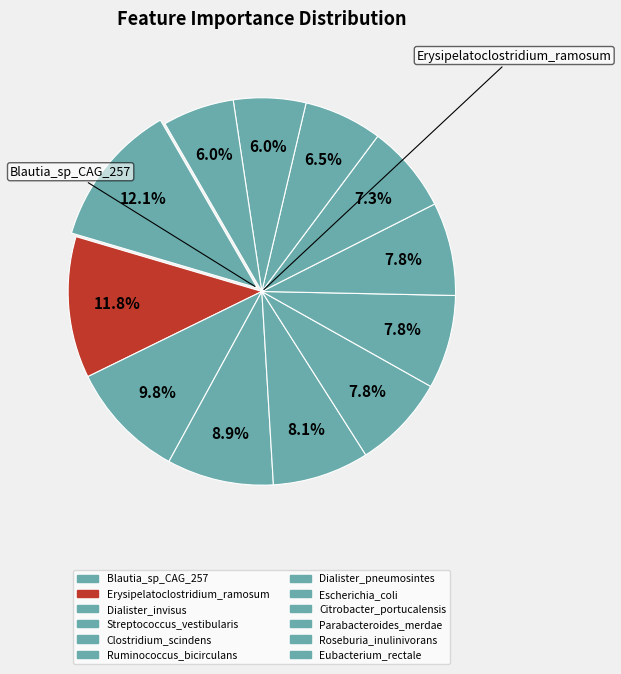

Combined, do Blautia_sp_CAG_257 and Streptococcus_vestibularis account for over 50%?

No